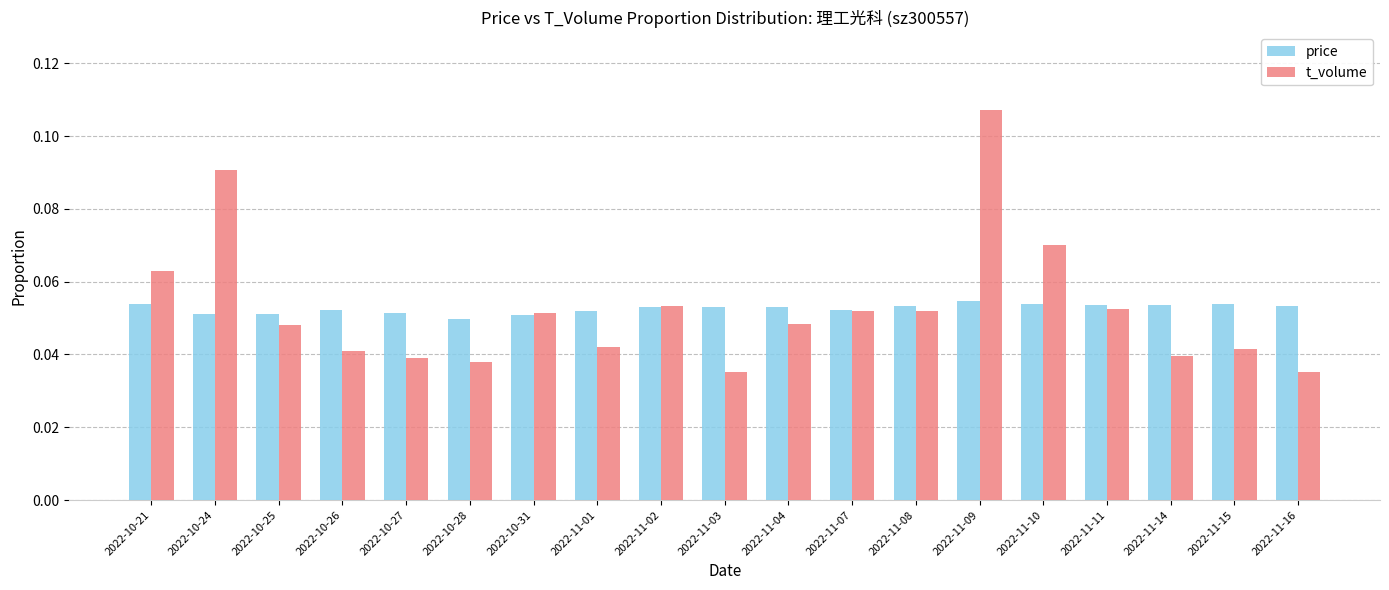

What is the label of the 17th bar from the right?

2022-10-25